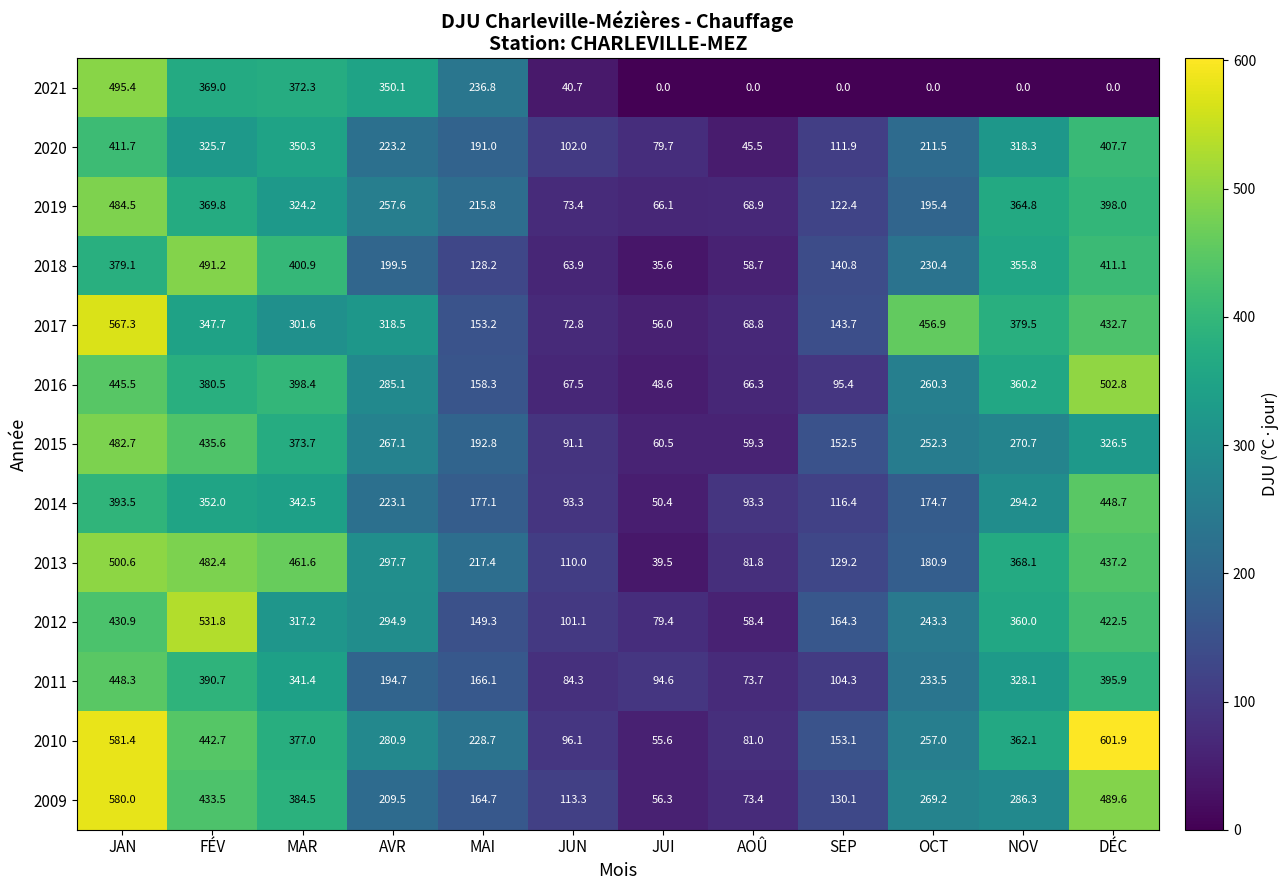

What is the difference between the maximum and minimum values in the 2021 series?

495.4